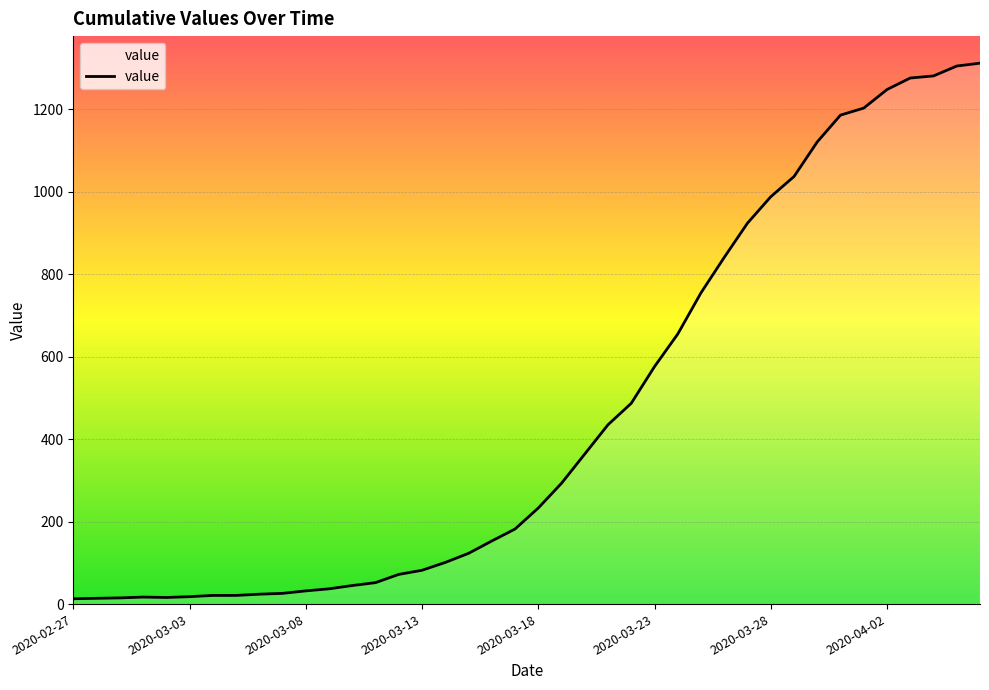

What is the greatest value displayed?

1312